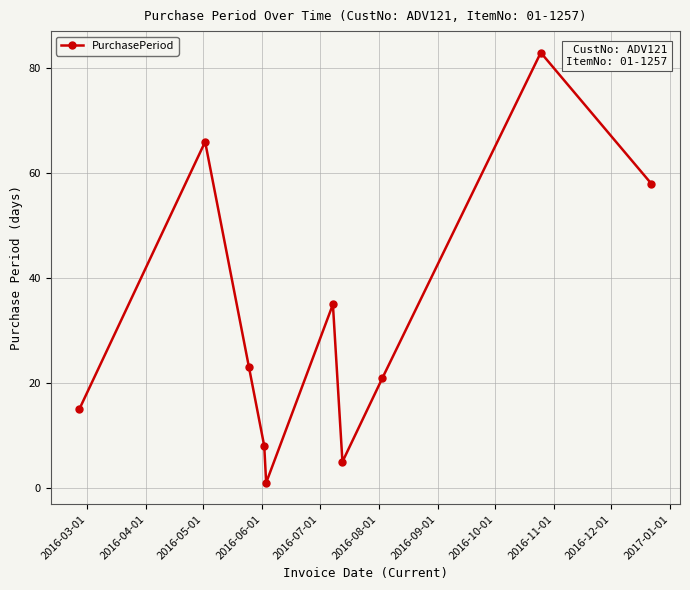

How many points are higher than both their immediate neighbors (excluding endpoints)?

3